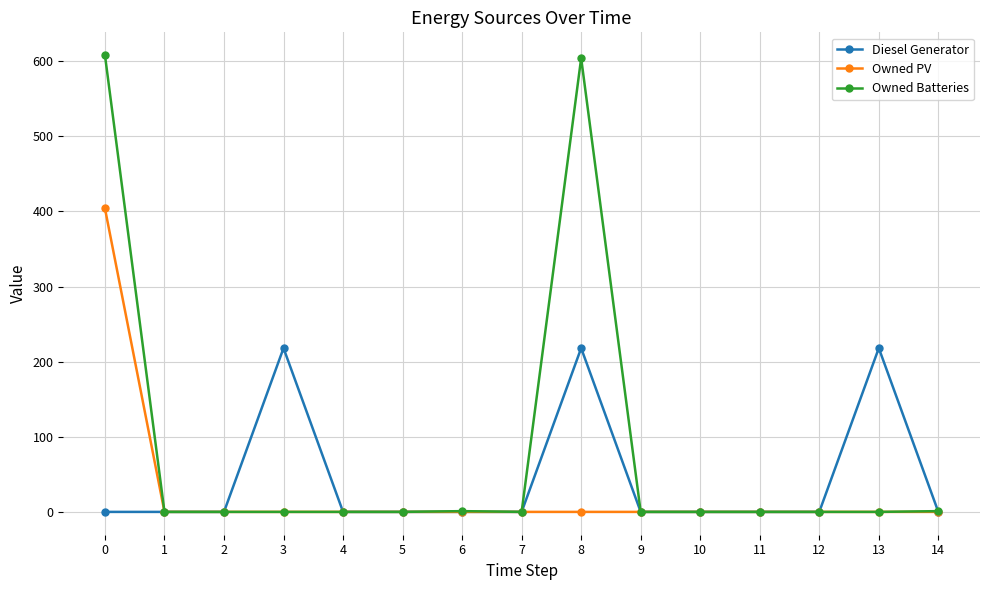

Is it true that Owned PV equals 168 at 0?

False